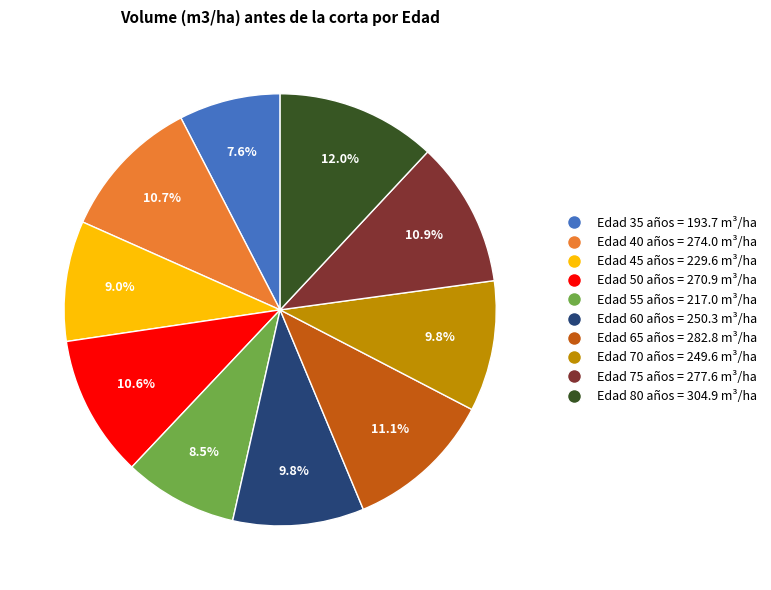

Between Edad 80 años = 304.9 m³/ha and Edad 50 años = 270.9 m³/ha, which is larger?

Edad 80 años = 304.9 m³/ha